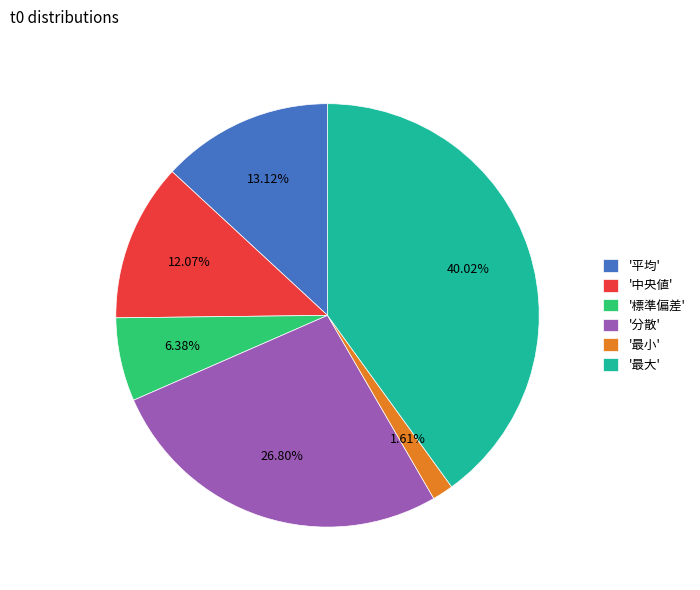

Rank the categories by value from highest to lowest.

'最大', '分散', '平均', '中央値', '標準偏差', '最小'